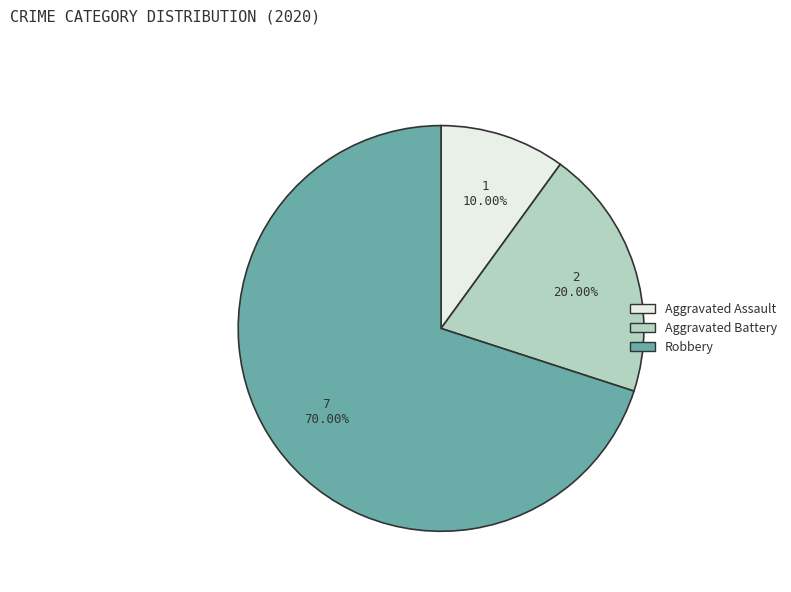

Is the sum of Aggravated Battery and Aggravated Assault greater than half?

No